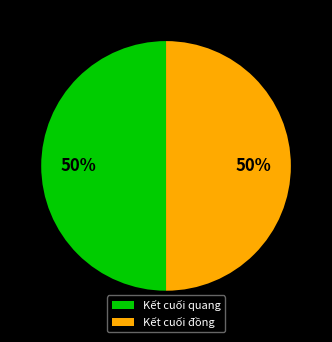

To the nearest percent, what portion does Kết cuối đồng represent?

50%